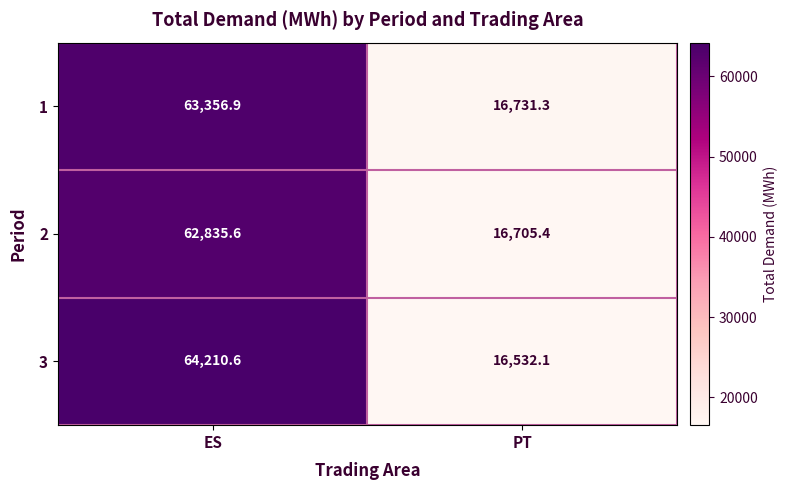

At PT, list the series in order from smallest to largest.

3, 2, 1